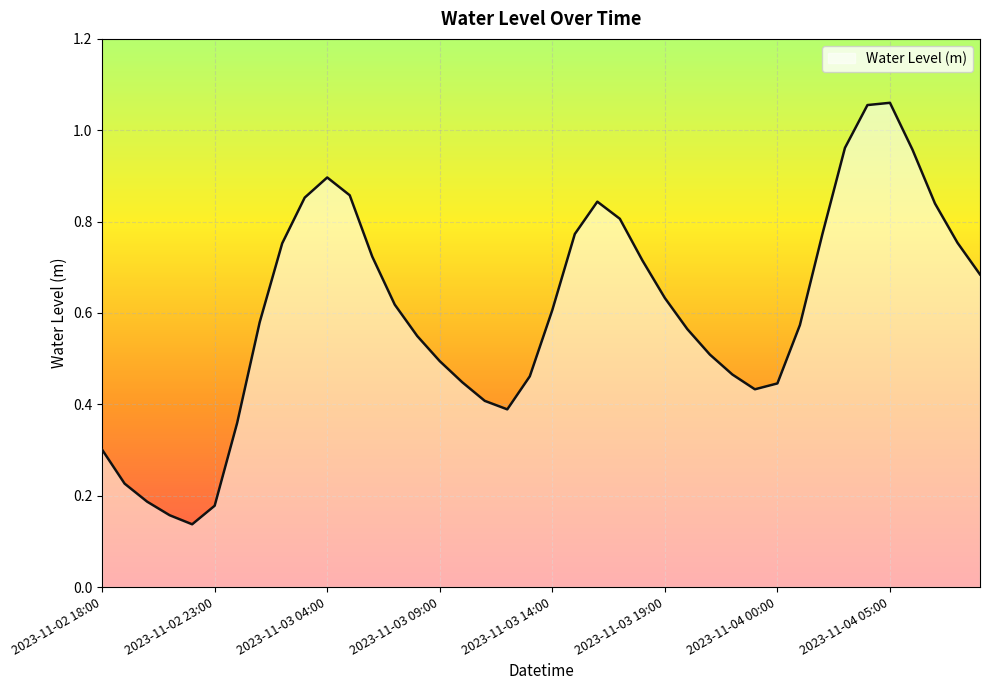

Rank the categories by value from highest to lowest.

2023-11-04 05:00, 2023-11-04 04:00, 2023-11-04 03:00, 2023-11-04 06:00, 2023-11-03 04:00, 2023-11-03 05:00, 2023-11-03 03:00, 2023-11-03 16:00, 2023-11-04 07:00, 2023-11-03 17:00, 2023-11-04 02:00, 2023-11-03 15:00, 2023-11-04 08:00, 2023-11-03 02:00, 2023-11-03 06:00, 2023-11-03 18:00, 2023-11-04 09:00, 2023-11-03 19:00, 2023-11-03 07:00, 2023-11-03 14:00, 2023-11-03 01:00, 2023-11-04 01:00, 2023-11-03 20:00, 2023-11-03 08:00, 2023-11-03 21:00, 2023-11-03 09:00, 2023-11-03 22:00, 2023-11-03 13:00, 2023-11-03 10:00, 2023-11-04 00:00, 2023-11-03 23:00, 2023-11-03 11:00, 2023-11-03 12:00, 2023-11-03 00:00, 2023-11-02 18:00, 2023-11-02 19:00, 2023-11-02 20:00, 2023-11-02 23:00, 2023-11-02 21:00, 2023-11-02 22:00